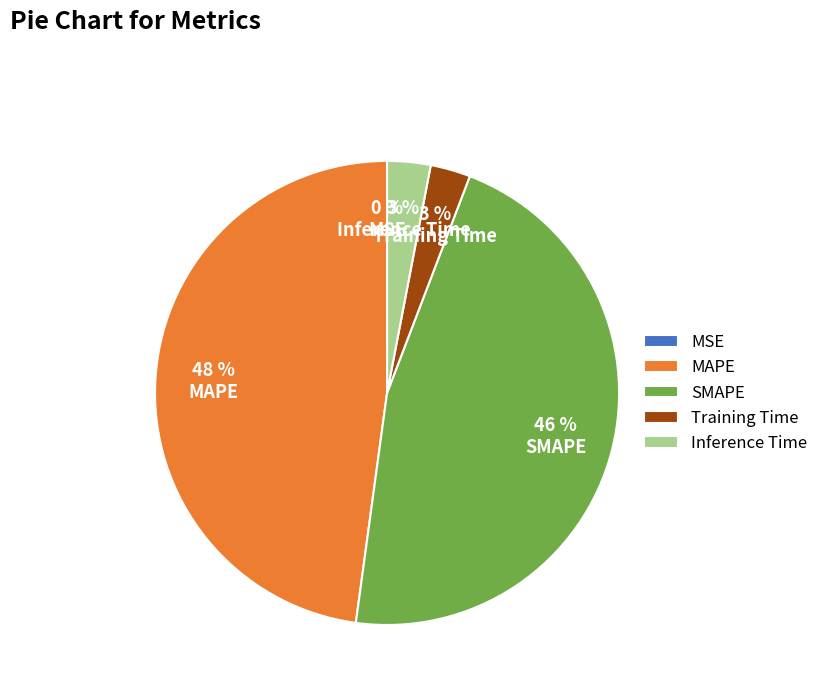

Between Inference Time and MAPE, which is larger?

MAPE